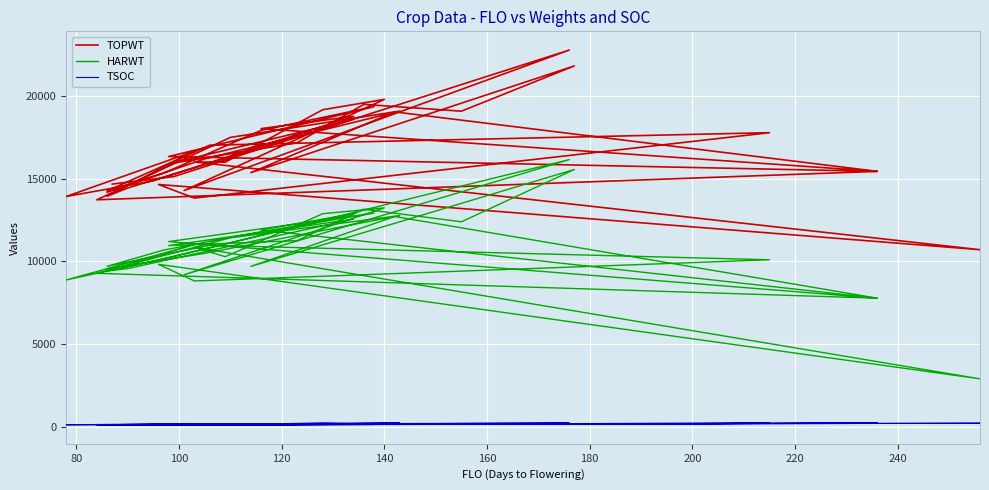

Reading left to right, what are all the values shown in this chart?

TOPWT: 14184	16199	19092	17500	13726	15445	18032	18778	14873	13923	16665	13938	14437	18594	15900	17176	19500	19087	21826	15368	19042	15445	16344	19359	17927	15336	14265	17030	17786	13828	14652	10705	16015	15999	19175	19801	14284	22784	15131	14676
HARWT: 9547	10484	12774	11424	9277	7771	11900	12886	10021	8872	11013	9419	9561	12556	10954	11252	13156	12393	15559	9695	12713	7771	11196	12918	11797	10683	9700	10968	10097	8813	9821	2891	10855	10281	12883	13237	9193	16156	10287	9473
TSOC: 95	139	225	118	99	208	129	158	161	111	106	113	133	180	101	175	188	145	174	137	125	214	106	127	119	114	100	124	212	134	106	206	108	110	227	134	122	219	149	113